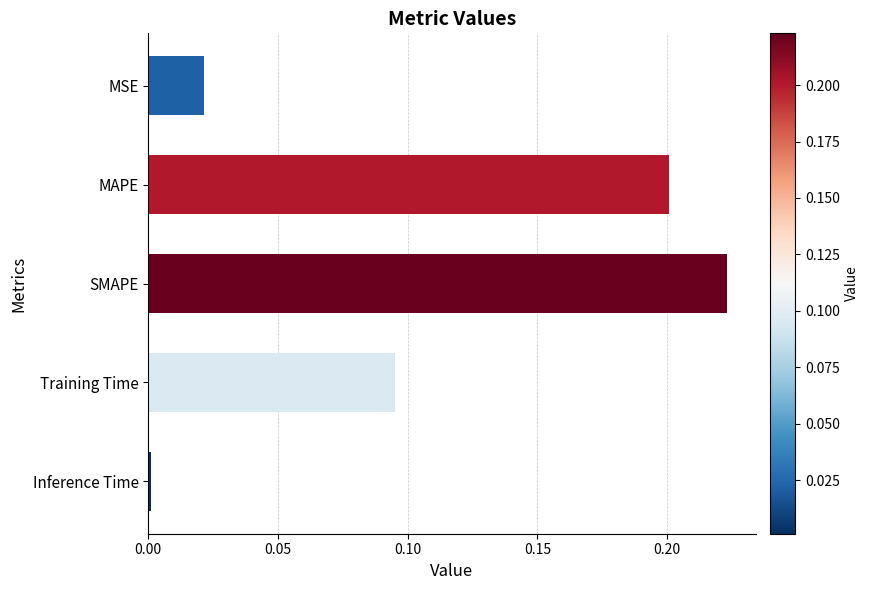

Which category has the highest value across all series?

SMAPE